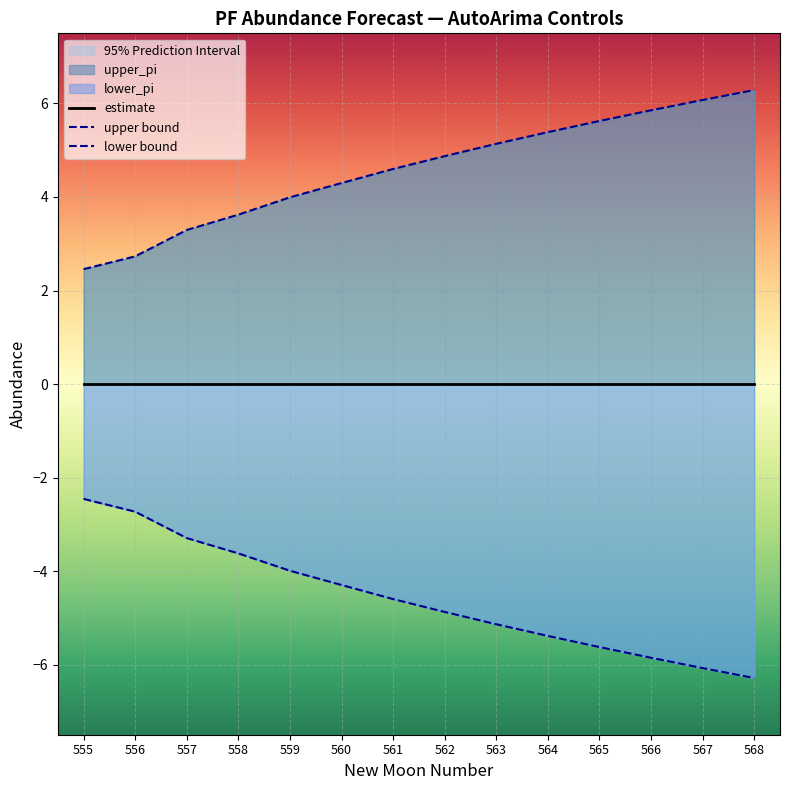

What value does the upper bound series have at 567?

6.1